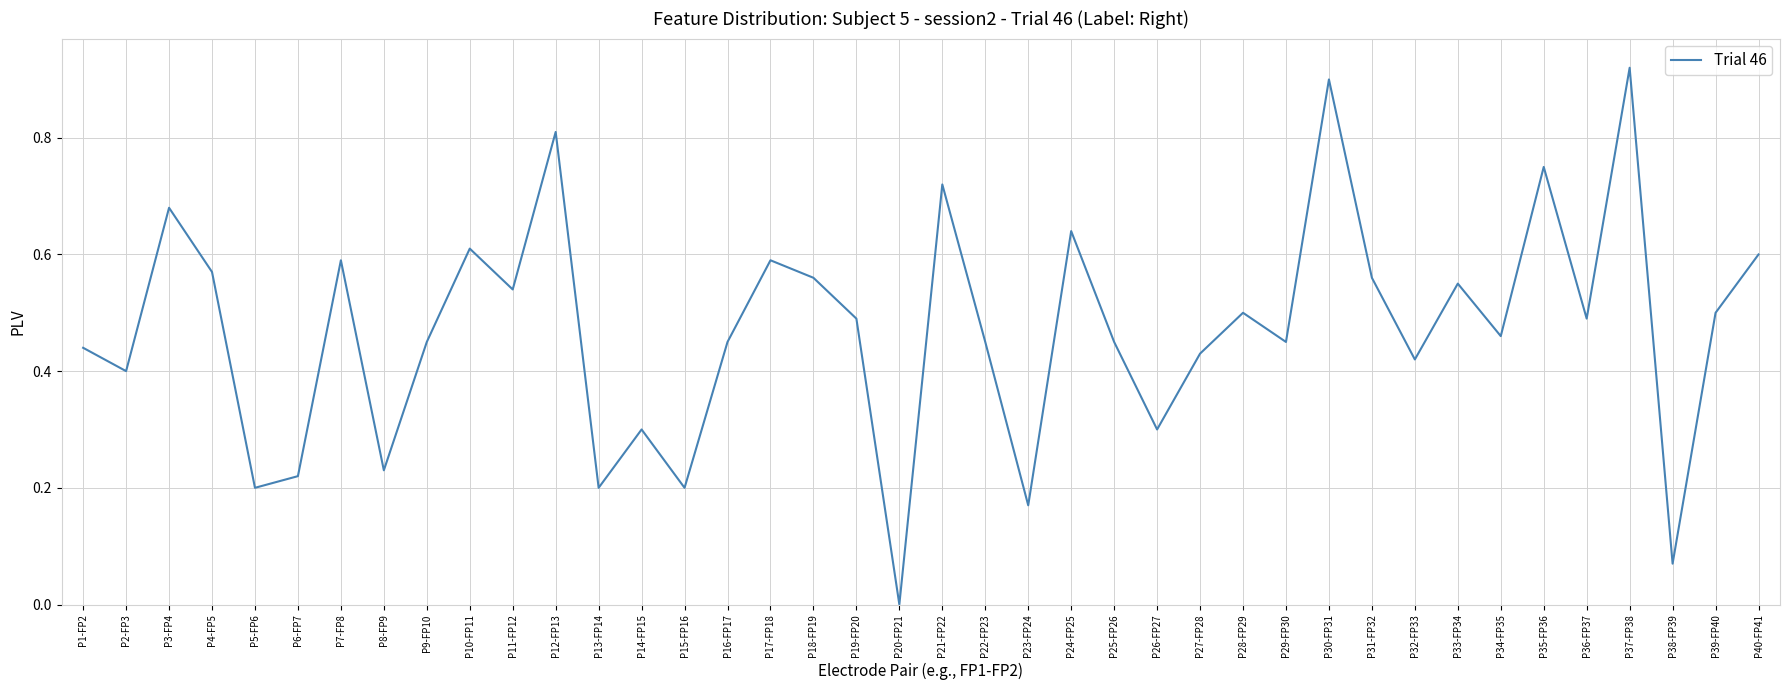

How many values are above zero?

39